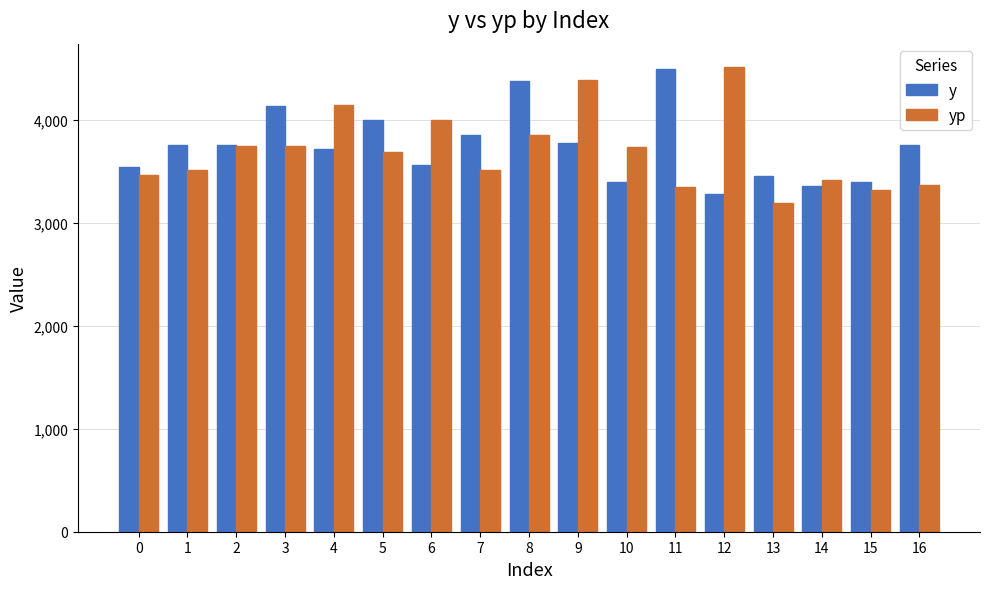

Rank the series at 4 from highest to lowest value.

yp, y